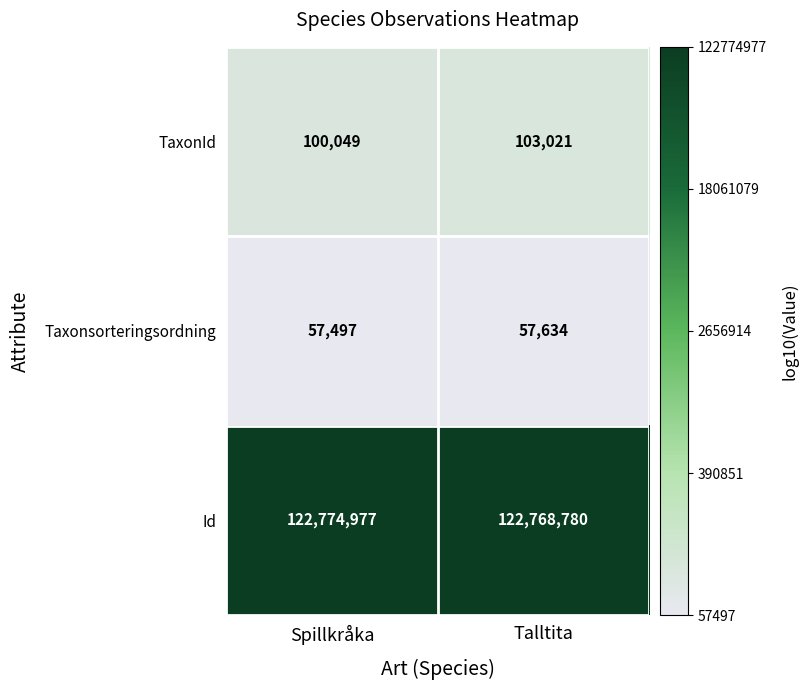

Which series changed the most between Spillkråka and Talltita?

Id